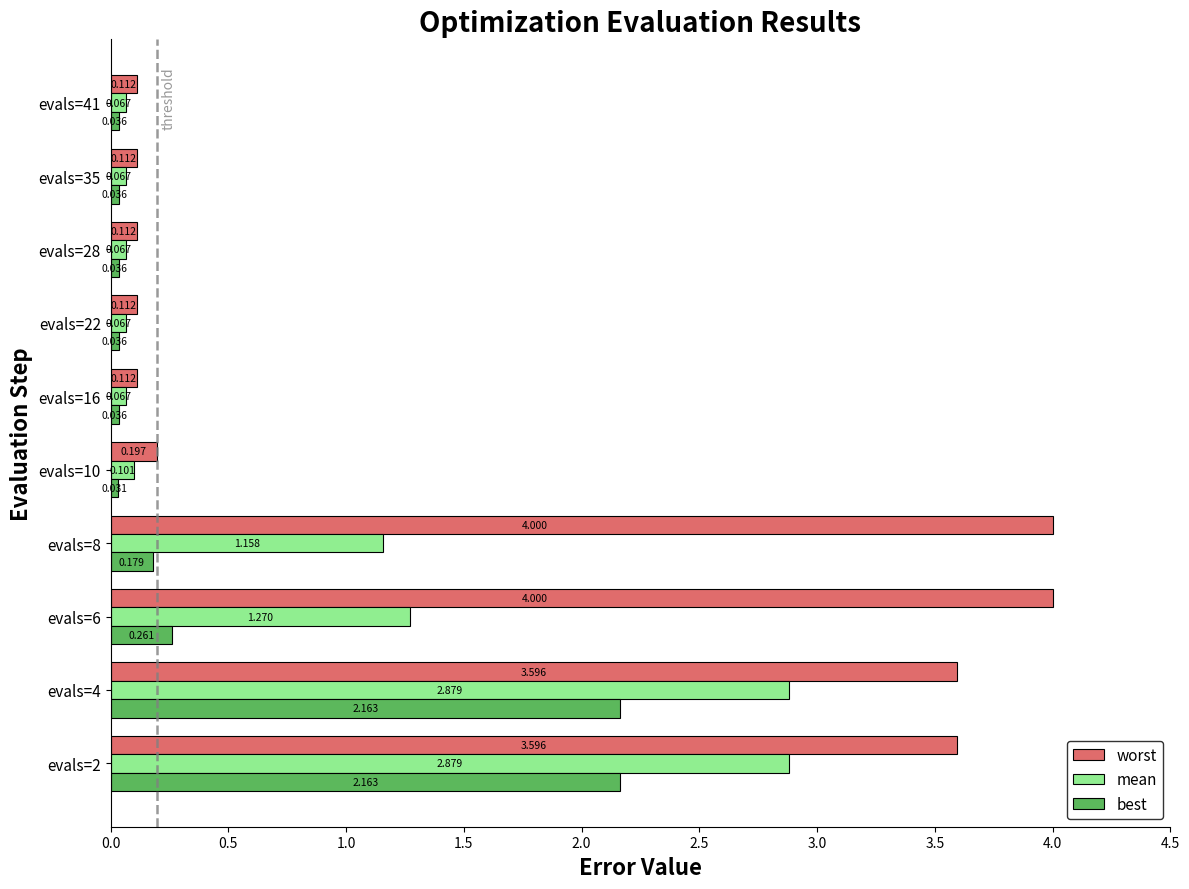

Which series has the largest total across all categories?

worst